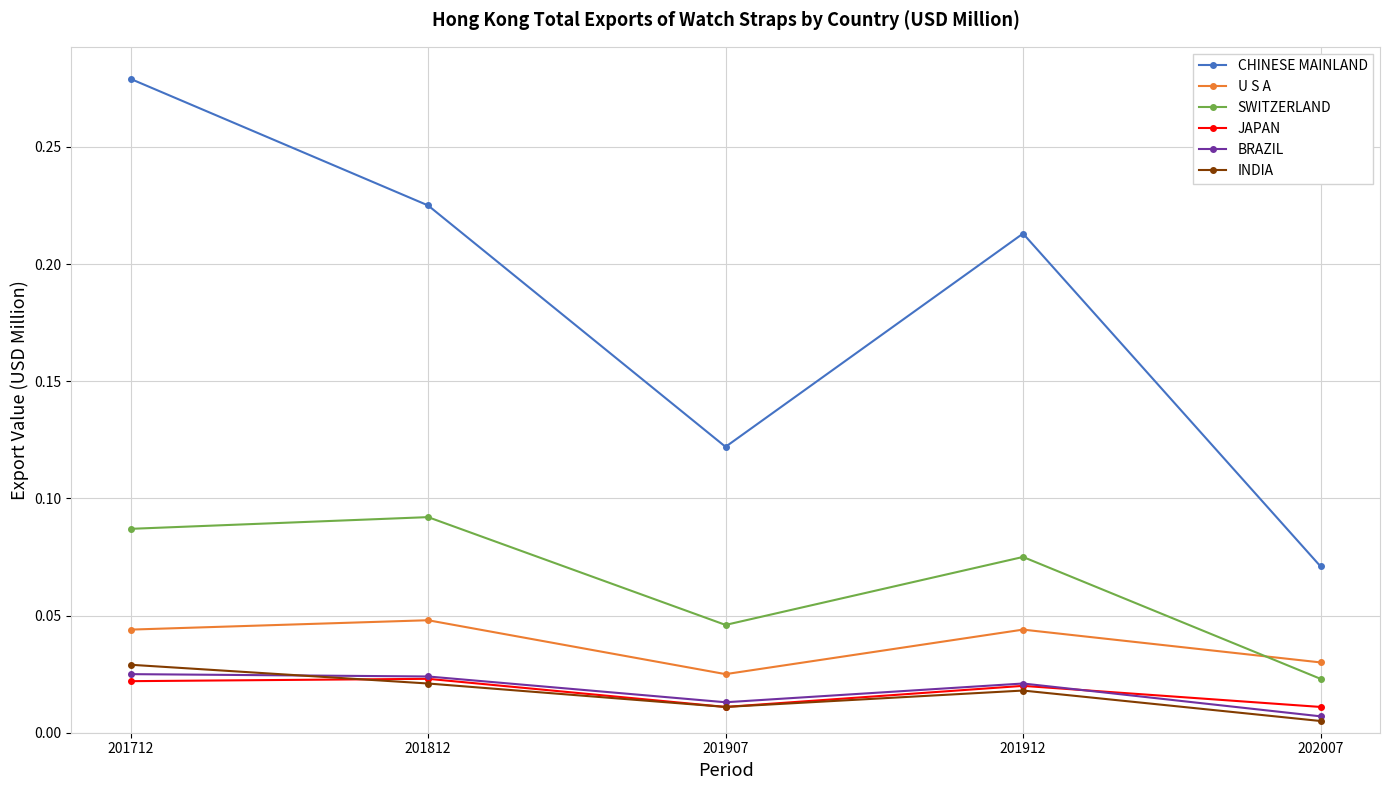

True or false: CHINESE MAINLAND has a value of 0.5 at 201712.

False